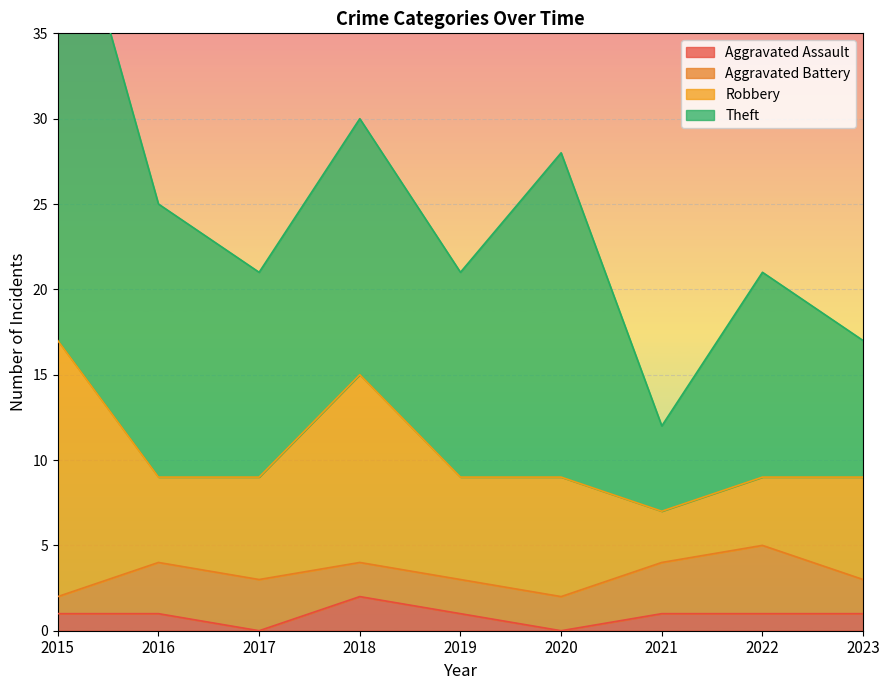

What is the value of the Theft point at the 6th from the left?

19